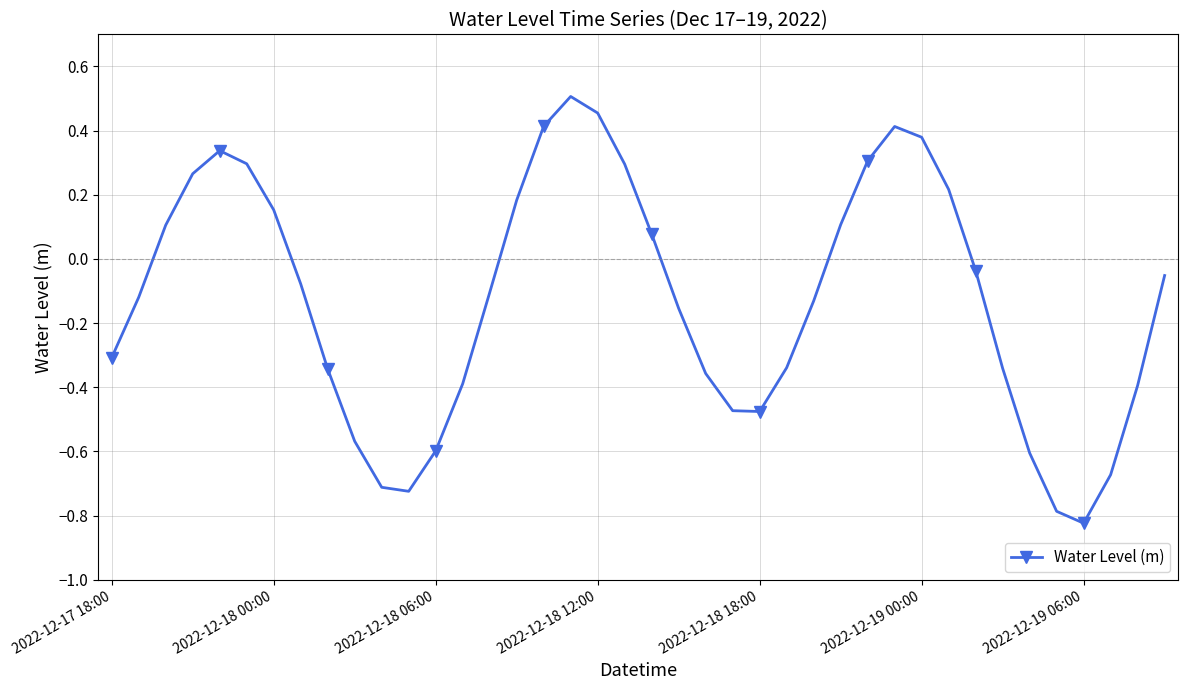

True or false: the data has more than 0 interior local peaks.

True